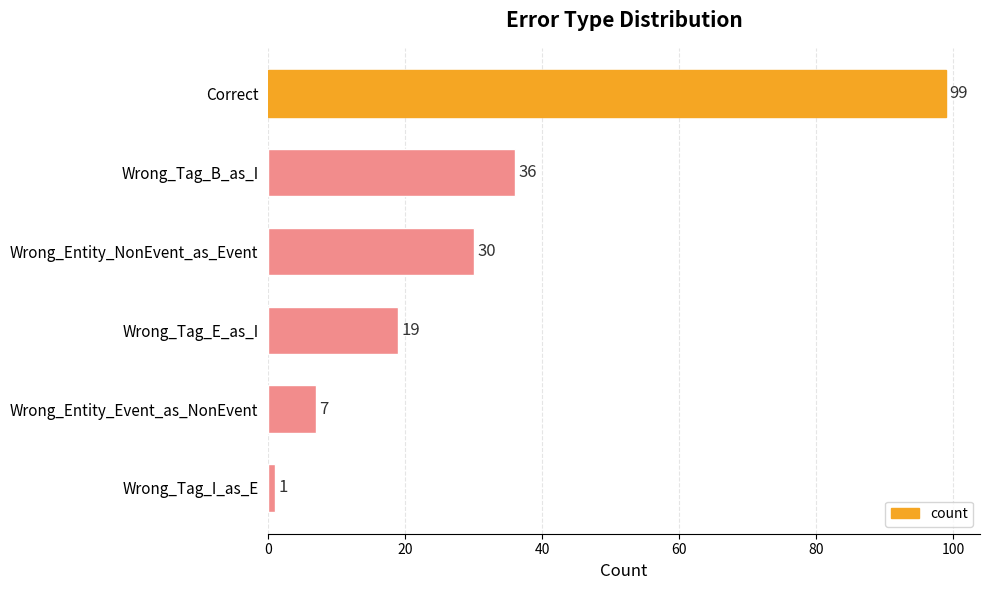

How many values are below 30?

3